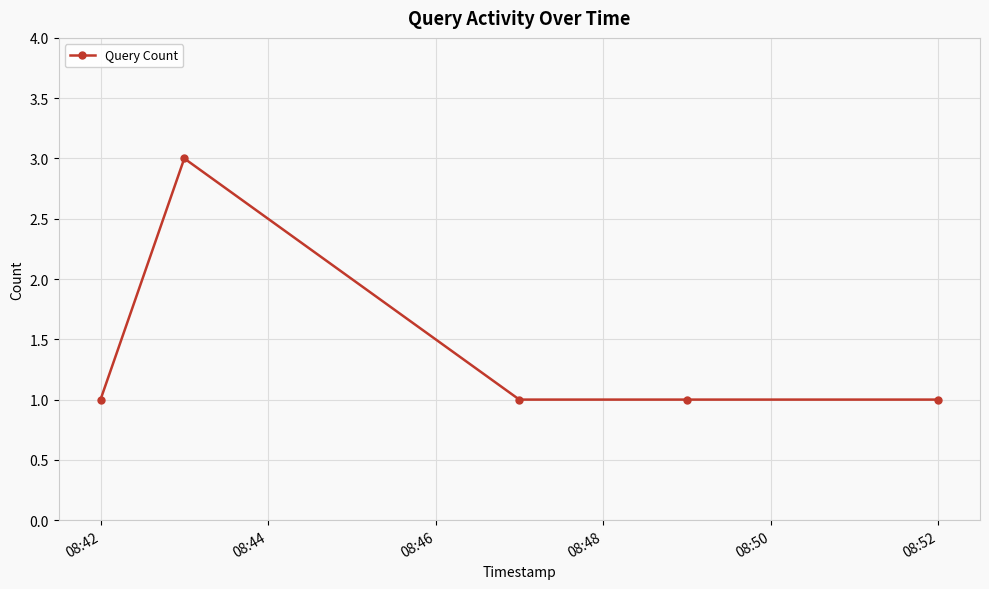

True or false: the data has more than 2 interior local peaks.

False